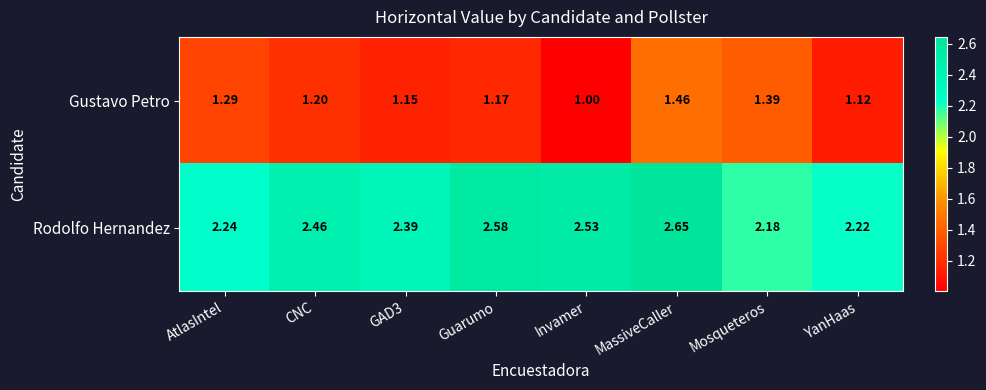

Rank the series by their maximum value, from highest to lowest.

Rodolfo Hernandez, Gustavo Petro